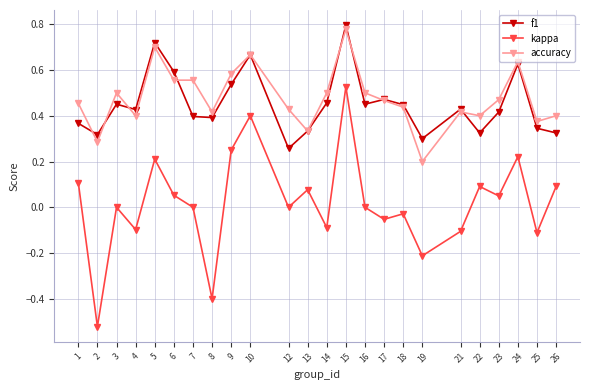

True or false: kappa and accuracy cross at least once.

False